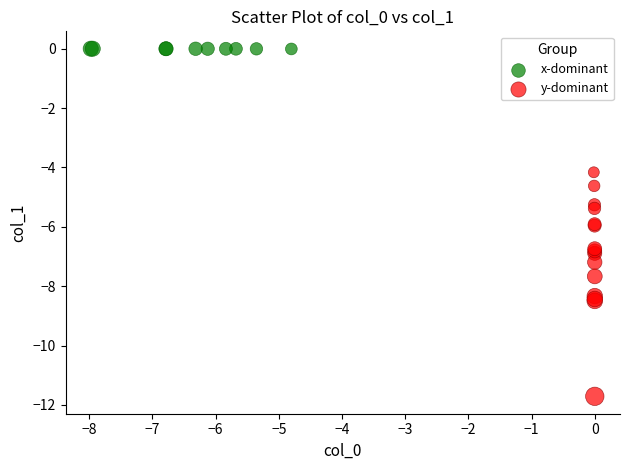

Which series reaches the maximum Y coordinate?

x-dominant